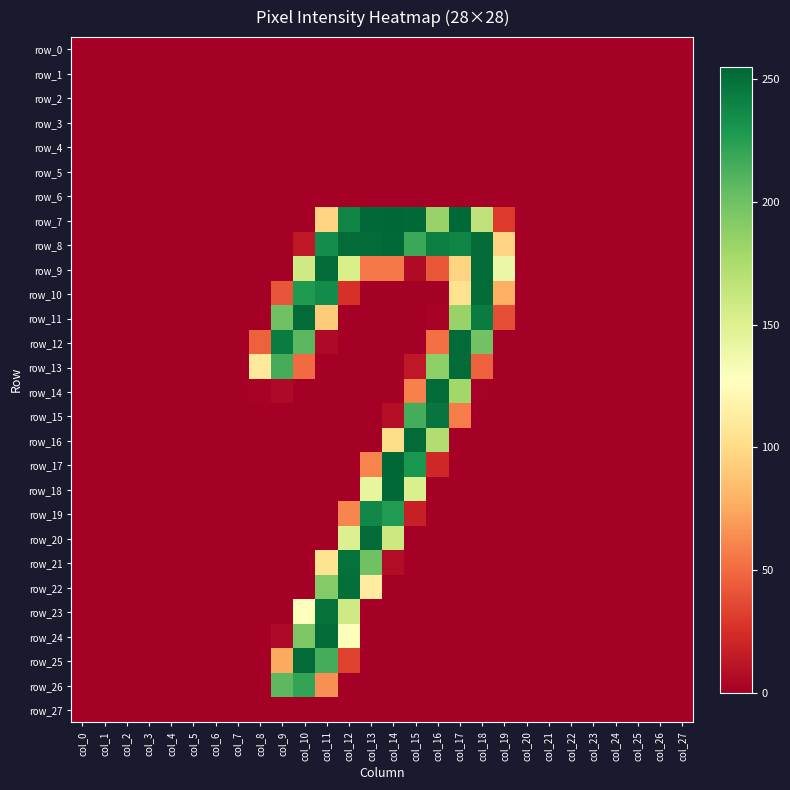

What is the total value across all series at col_16?

1406